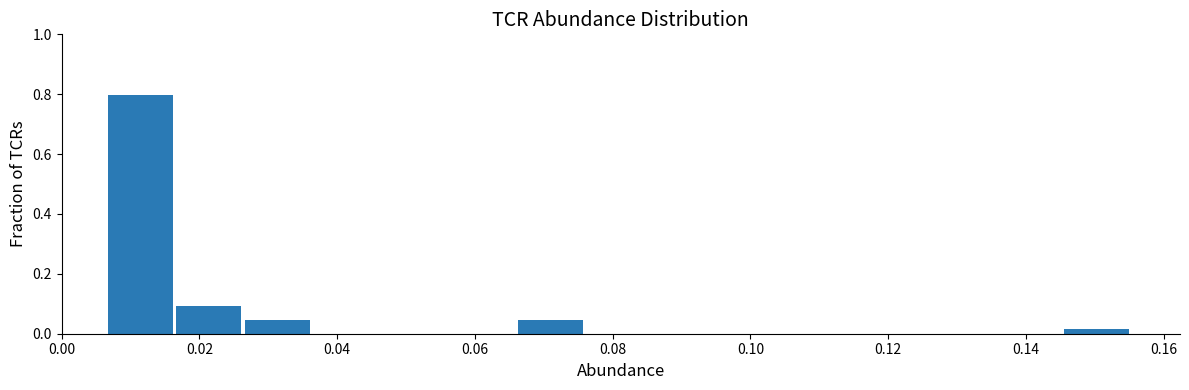

Reading left to right, transcribe this chart: for each bar, give the range it covers on the x-axis and its height. Neither the bar edges nor the heights are printed on the chart, so give them approximately, as read against the axes.

0.006 to 0.016: 0.80
0.016 to 0.026: 0.10
0.026 to 0.036: 0.04
0.036 to 0.046: 0
0.046 to 0.056: 0
0.056 to 0.066: 0
0.066 to 0.076: 0.04
0.076 to 0.086: 0
0.086 to 0.096: 0
0.096 to 0.106: 0
0.106 to 0.116: 0
0.116 to 0.126: 0
0.126 to 0.136: 0
0.136 to 0.146: 0
0.146 to 0.156: under 0.02